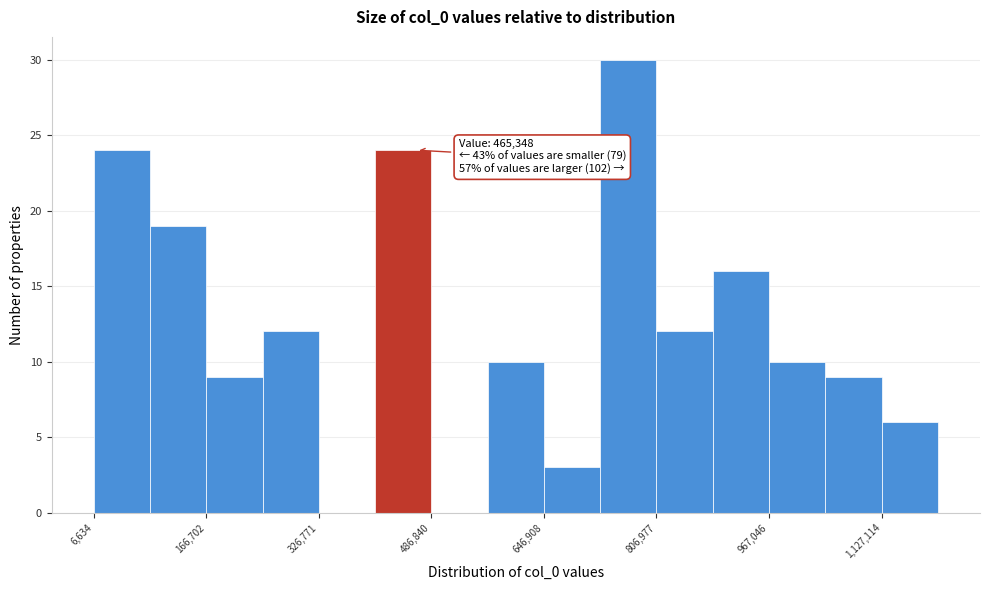

Over which range of the x-axis is the bar tallest?

720000 to 800000